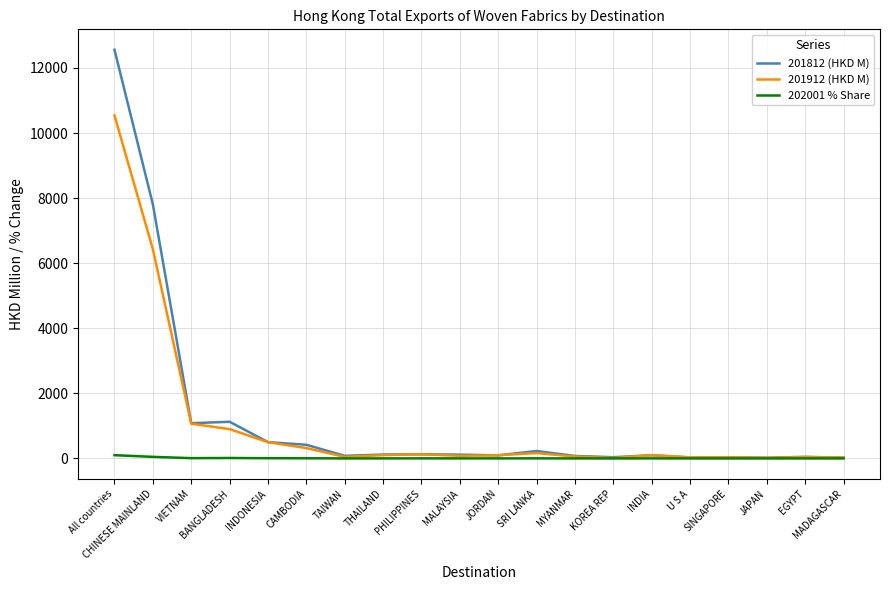

How many lines are shown in the chart?

3